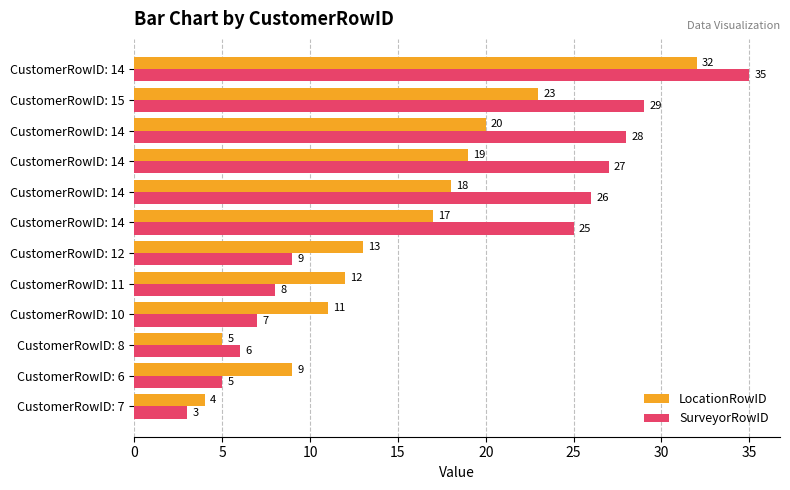

Which series has the largest total across all categories?

SurveyorRowID